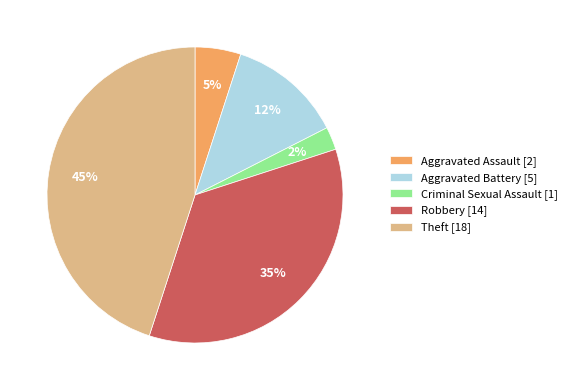

Count the number of slices in the pie.

5